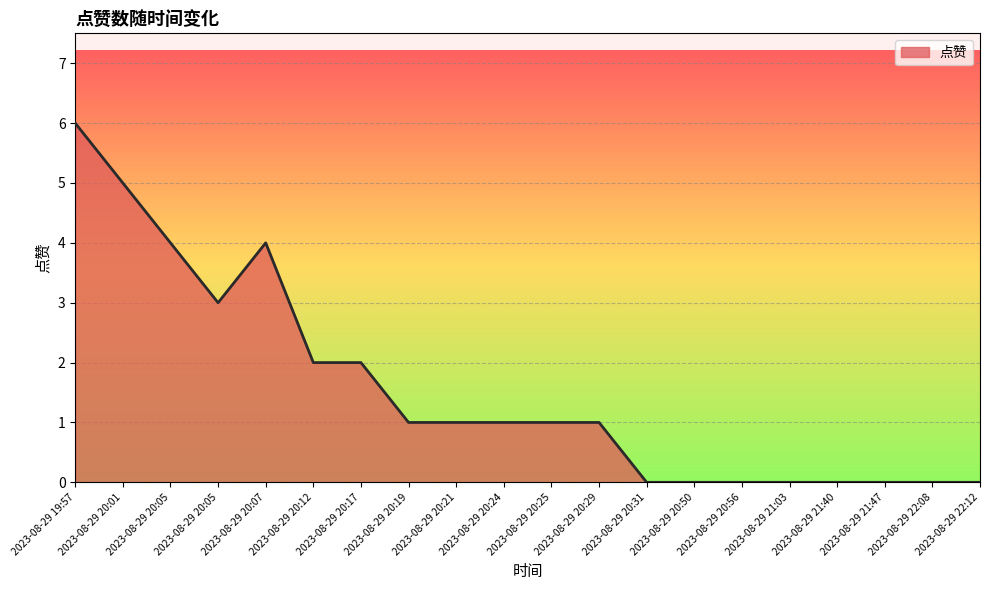

List the labels in order of value, smallest first.

2023-08-29 20:31, 2023-08-29 20:50, 2023-08-29 20:56, 2023-08-29 21:03, 2023-08-29 21:40, 2023-08-29 21:47, 2023-08-29 22:08, 2023-08-29 22:12, 2023-08-29 20:19, 2023-08-29 20:21, 2023-08-29 20:24, 2023-08-29 20:25, 2023-08-29 20:29, 2023-08-29 20:12, 2023-08-29 20:17, 2023-08-29 20:05, 2023-08-29 20:05, 2023-08-29 20:07, 2023-08-29 20:01, 2023-08-29 19:57